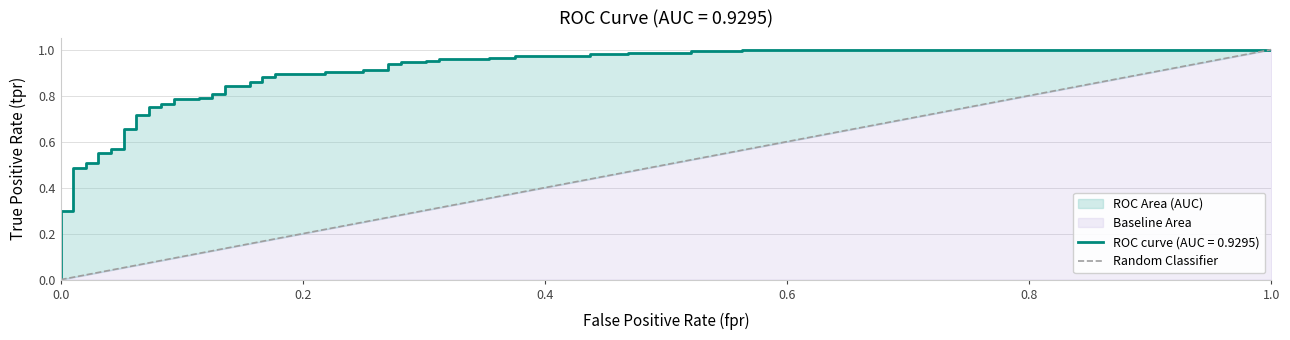

The chart shows a value of 0 at 0.0. True or false?

False